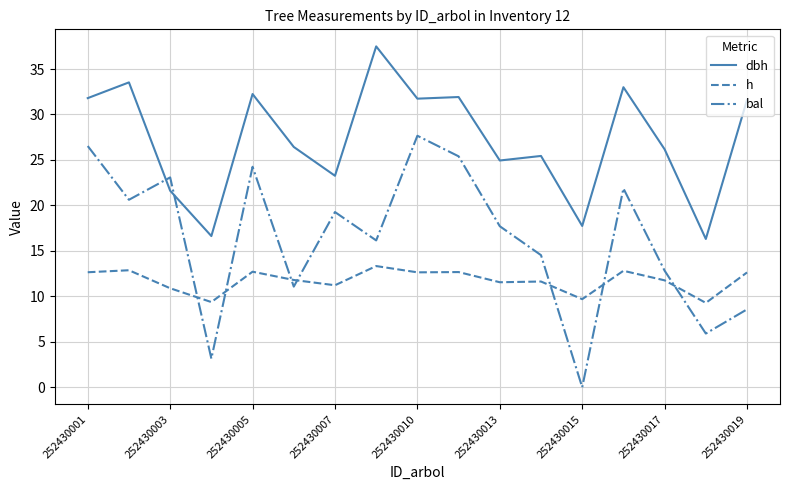

Which series has the largest total across all categories?

dbh